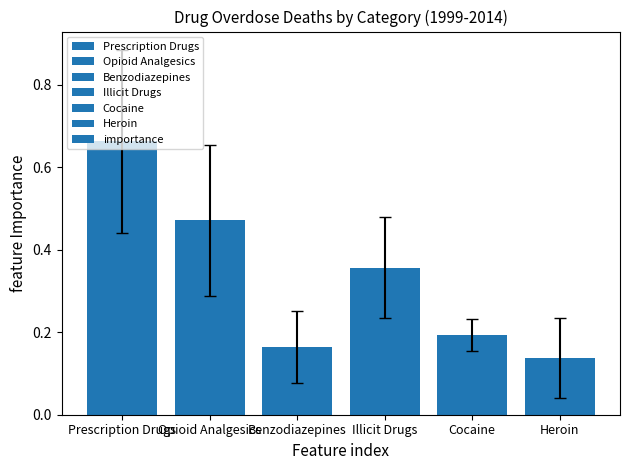

Where is the data nearest to the value 0?

Heroin